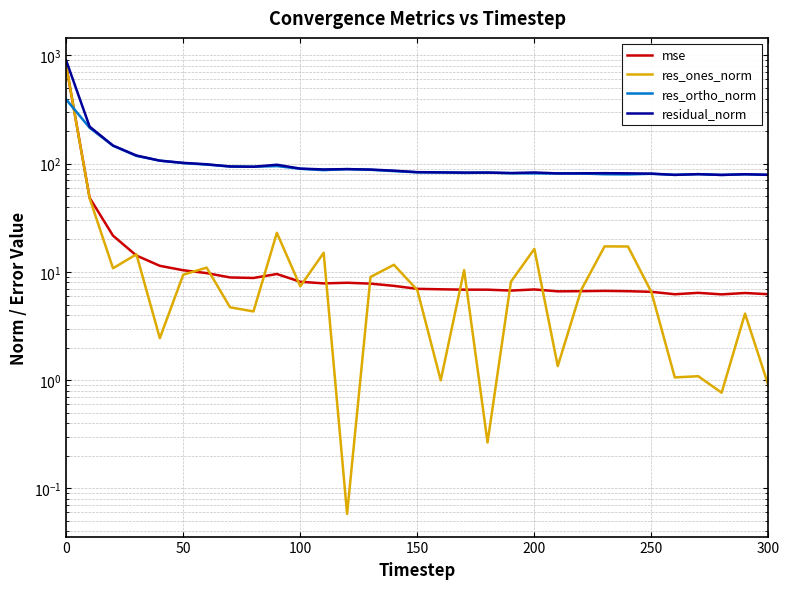

What is the value of the residual_norm point at the 25th from the left?

81.5